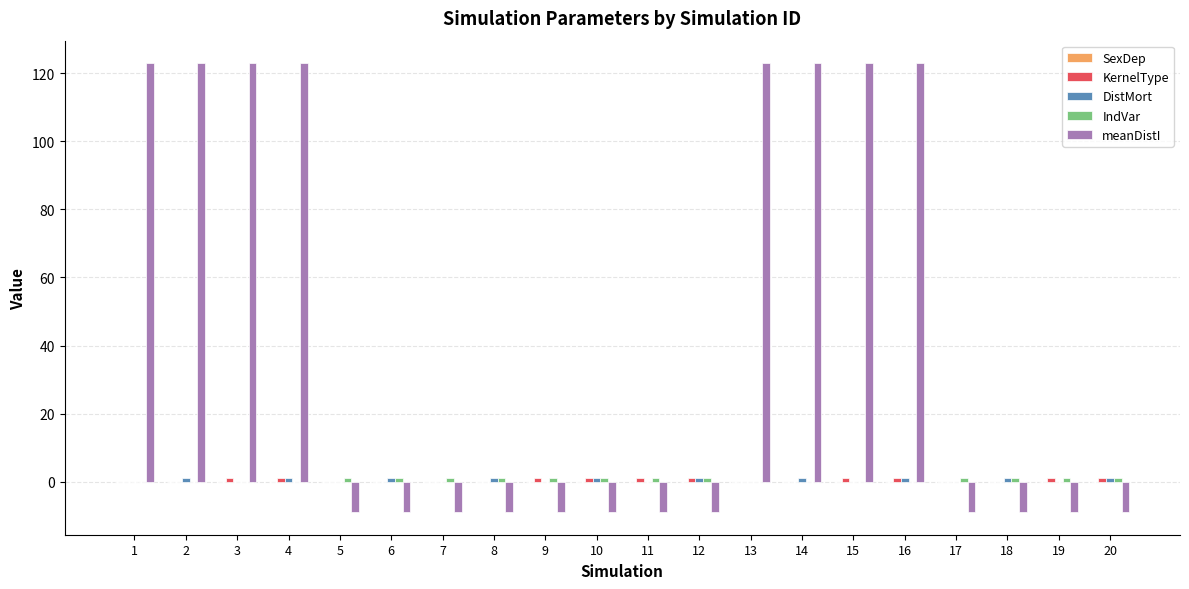

Which series has the largest total across all categories?

meanDistI